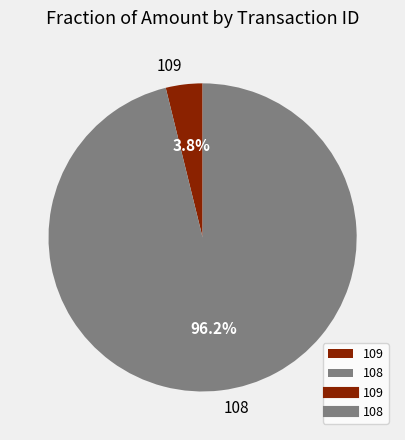

Which slice is the largest?

108